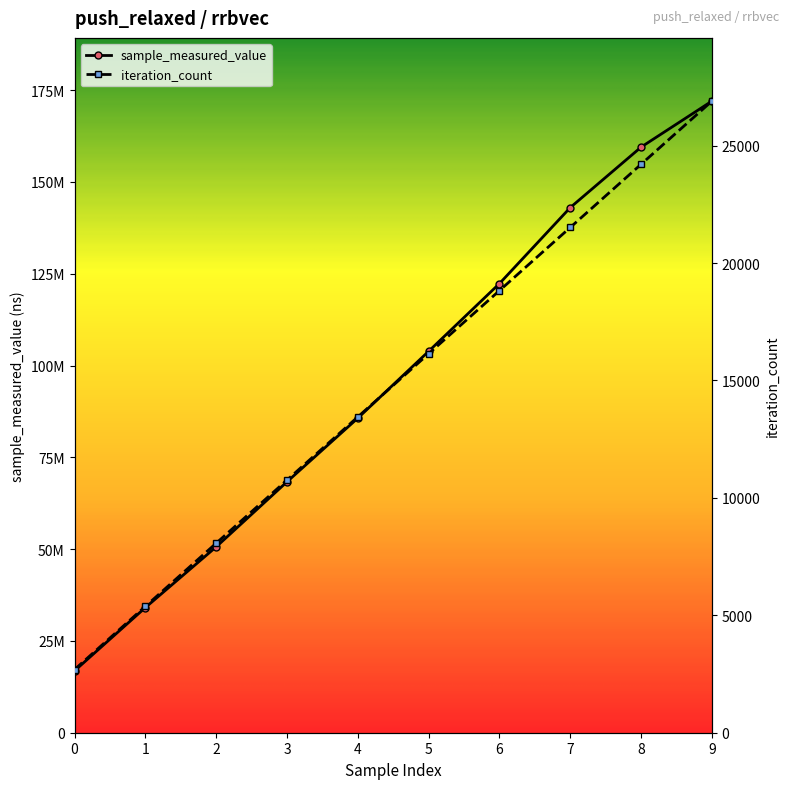

What is the sum of all sample_measured_value values?

956432085